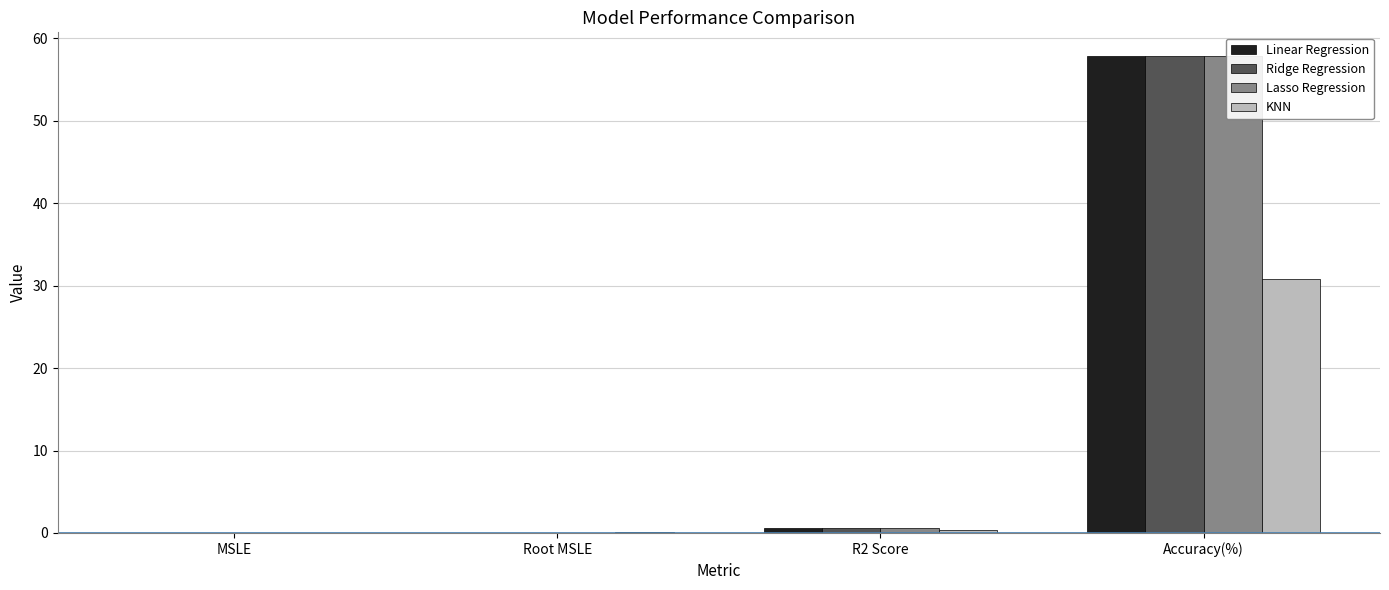

List the series in order of their peak value, highest first.

Linear Regression, Ridge Regression, Lasso Regression, KNN